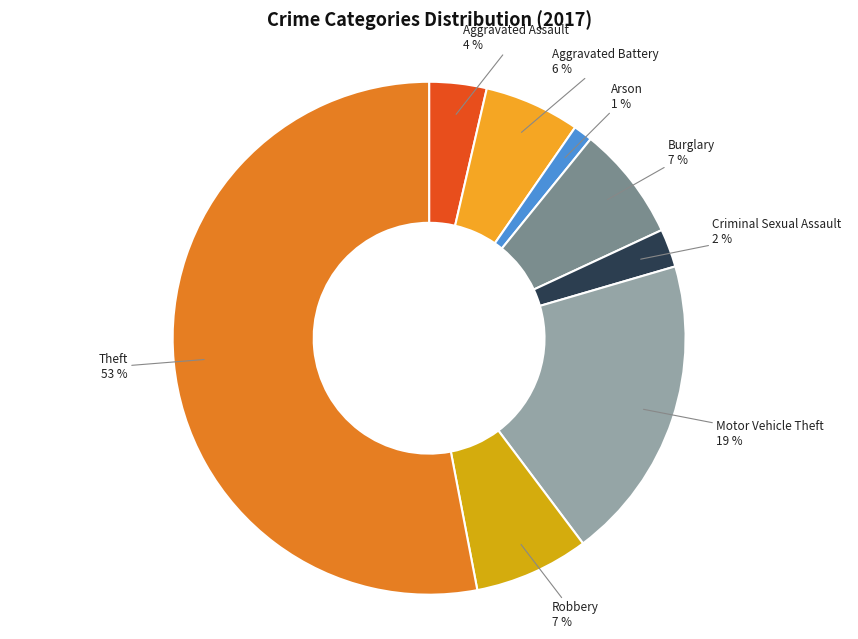

To the nearest percent, what percentage of the pie is Aggravated Assault?

4%